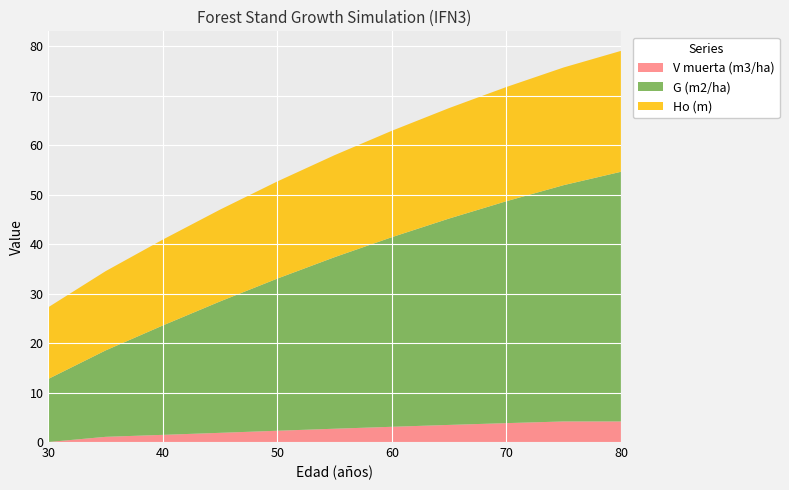

The V muerta (m3/ha) series shows 4.2 at 80. True or false?

True